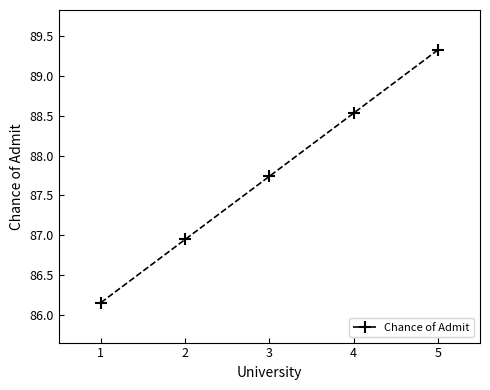

The chart shows a value of 141.1 at 5. True or false?

False